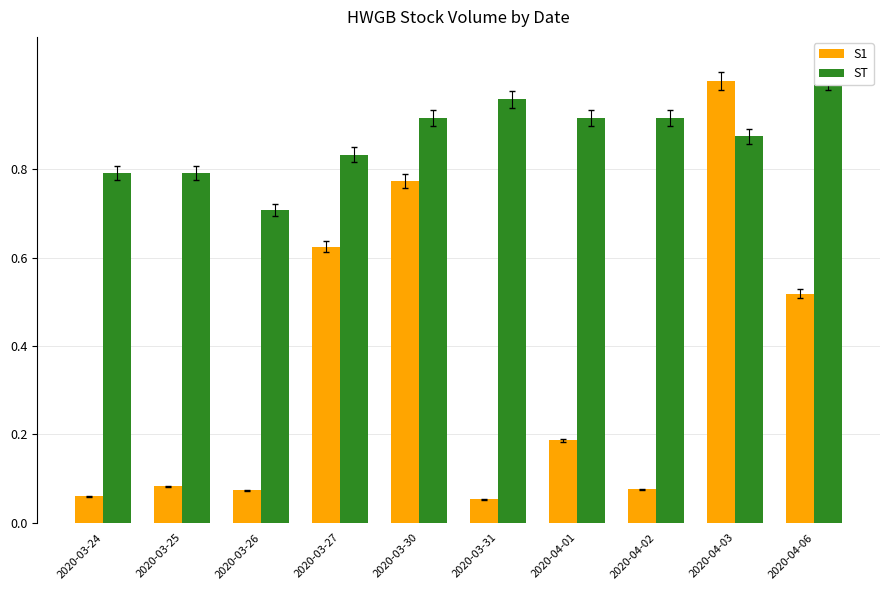

What are all the series names shown in the legend?

S1, ST